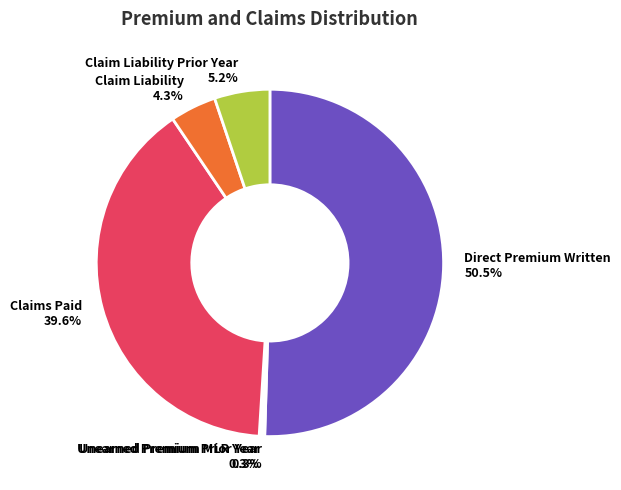

Is Claim Liability the majority of the pie?

No